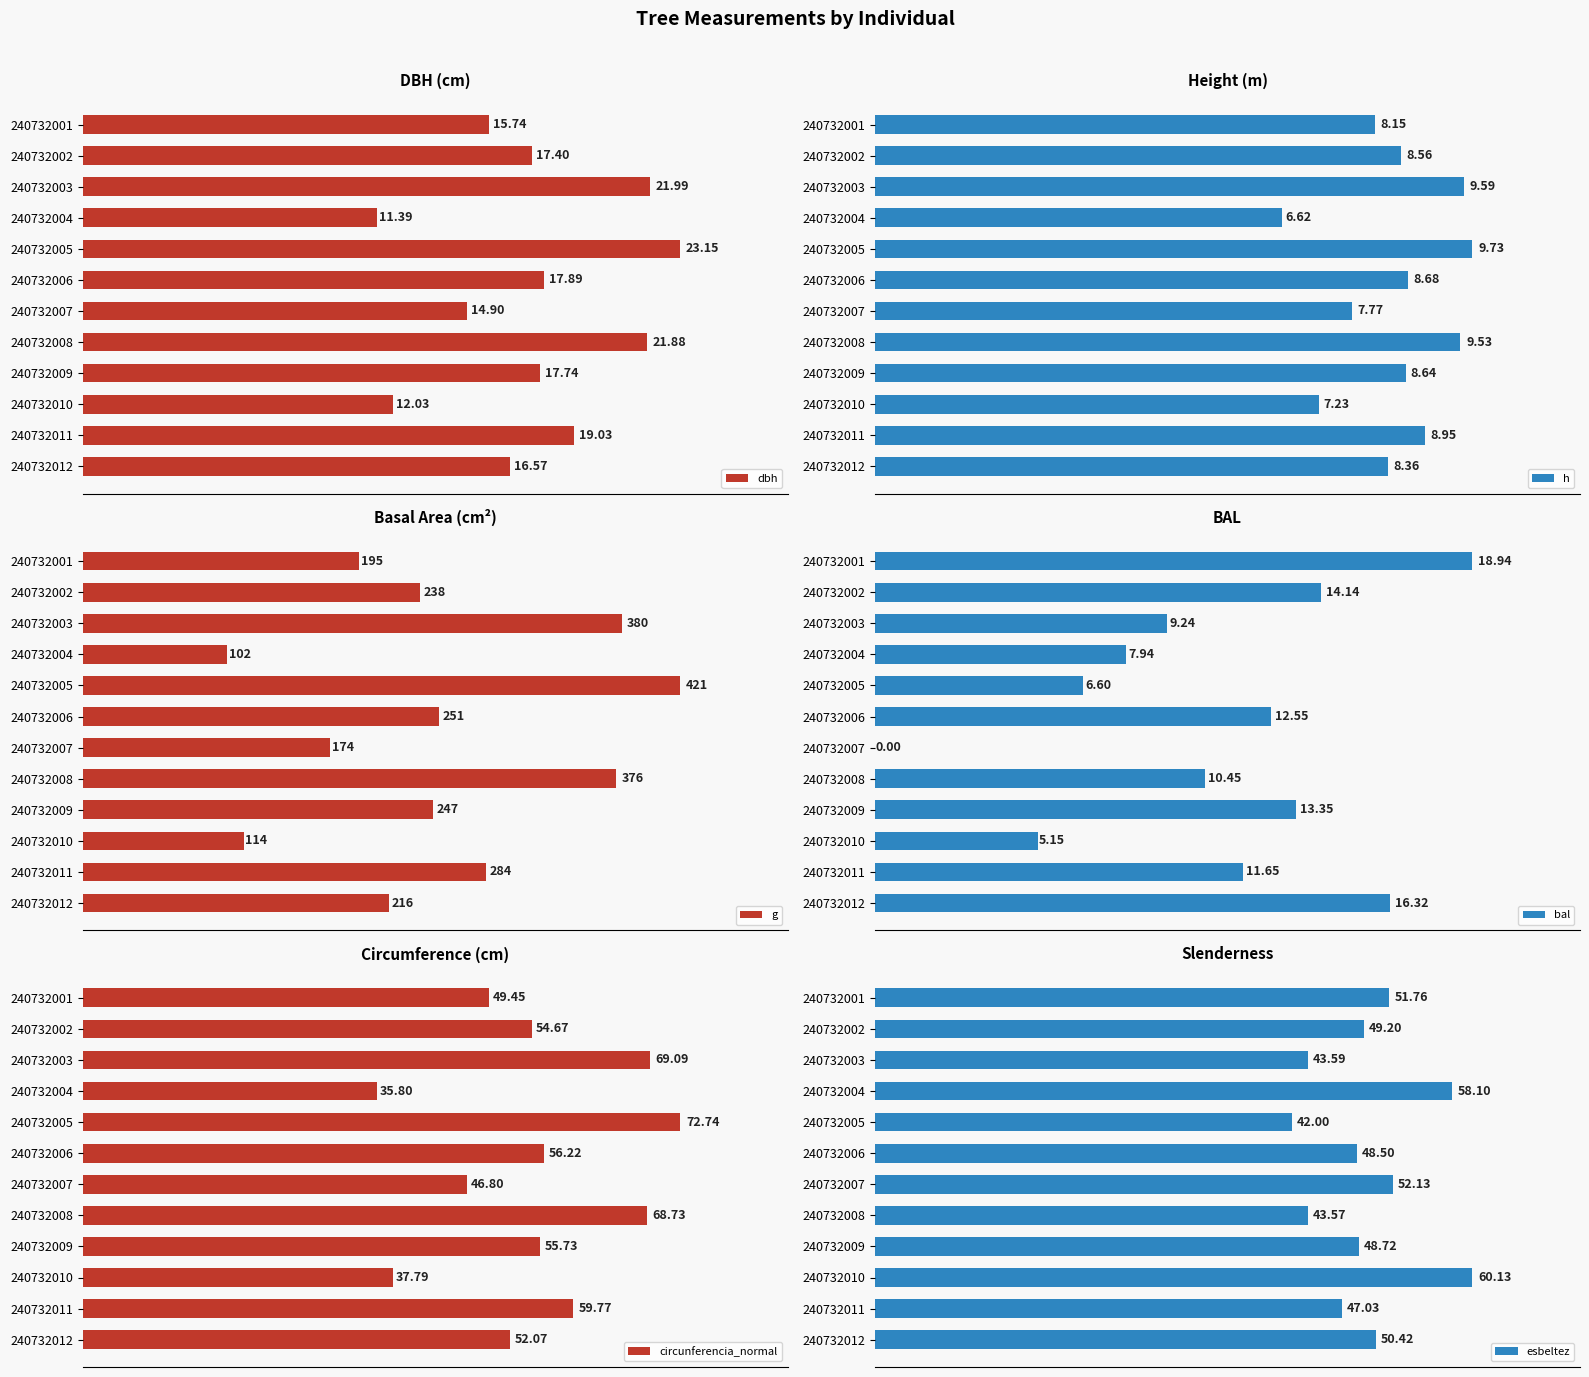

List the labels in order of dbh value, smallest first.

240732004, 240732010, 240732007, 240732001, 240732012, 240732002, 240732009, 240732006, 240732011, 240732008, 240732003, 240732005